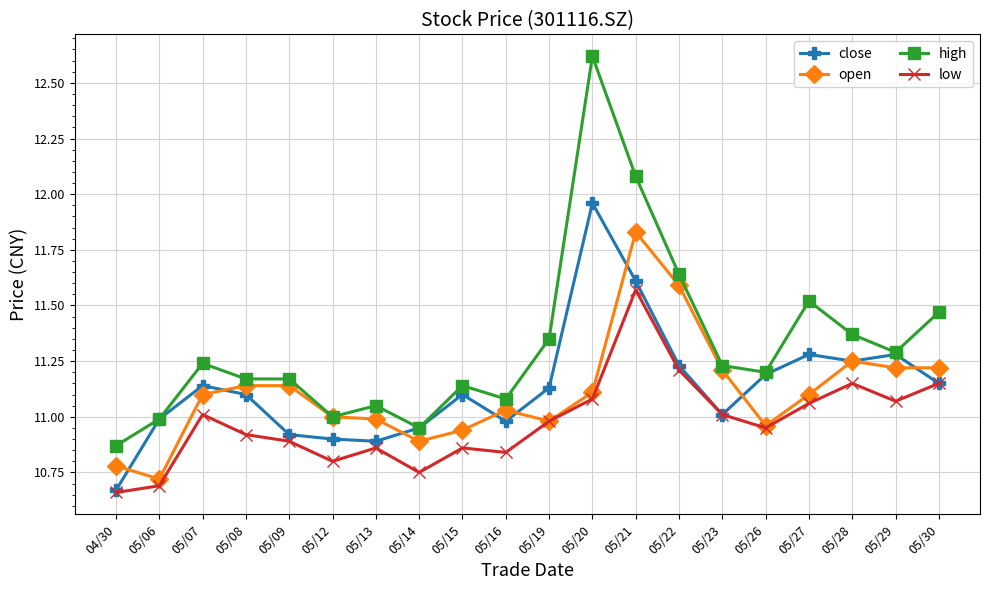

What is the total value across all series at 05/27?

45.0